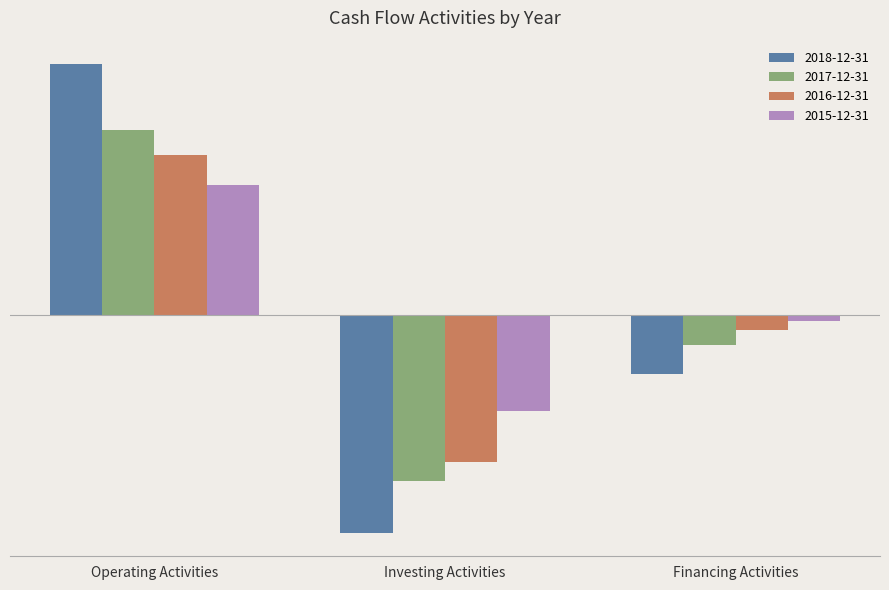

Reading right to left, extract all data points from this chart.

2018-12-31: Financing Activities=-8332	Investing Activities=-31165	Operating Activities=36036
2017-12-31: Financing Activities=-4225	Investing Activities=-23711	Operating Activities=26572
2016-12-31: Financing Activities=-2087	Investing Activities=-21055	Operating Activities=23024
2015-12-31: Financing Activities=-857	Investing Activities=-13679	Operating Activities=18659